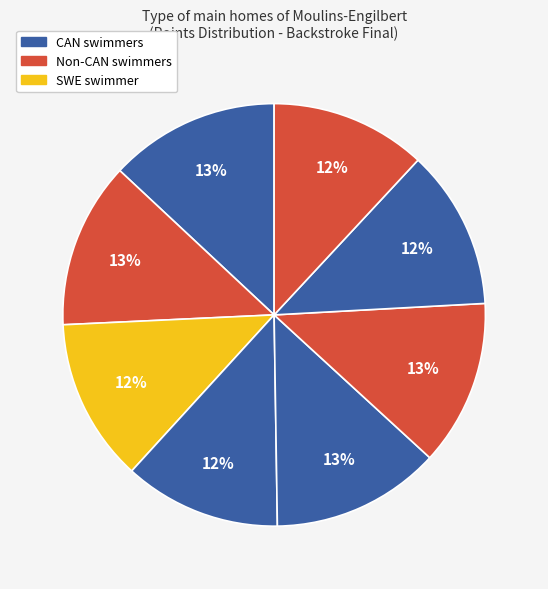

How many segments does this pie chart have?

8